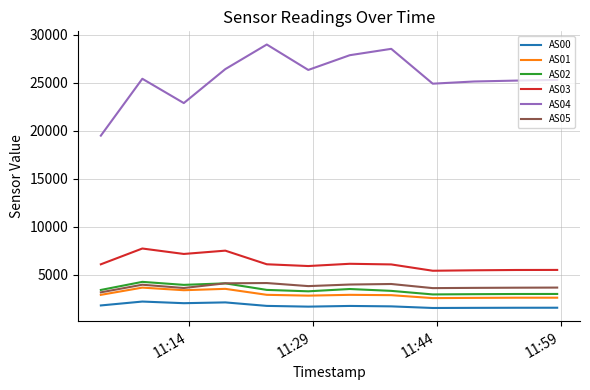

Is this an area chart (filled region under the line)?

No